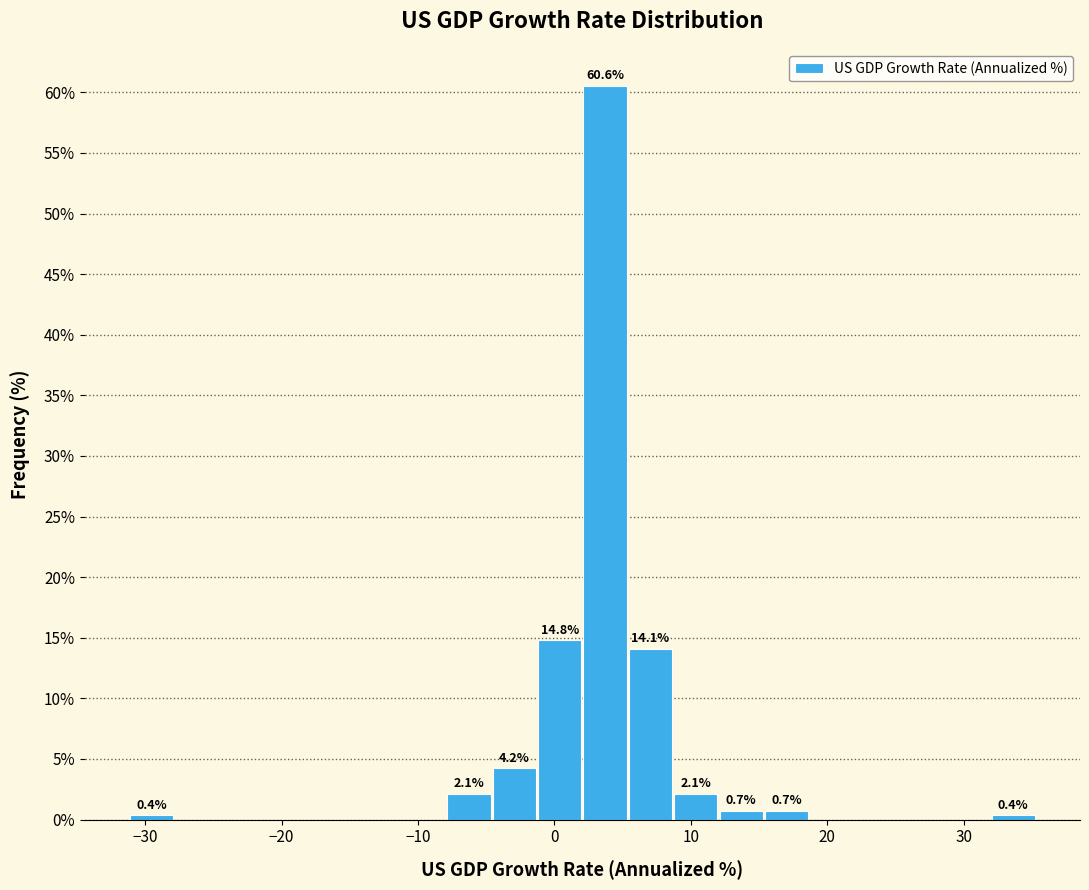

Around what value on the x-axis is the tallest bar? Give the approximate position of its centre, as read against the axis.

4